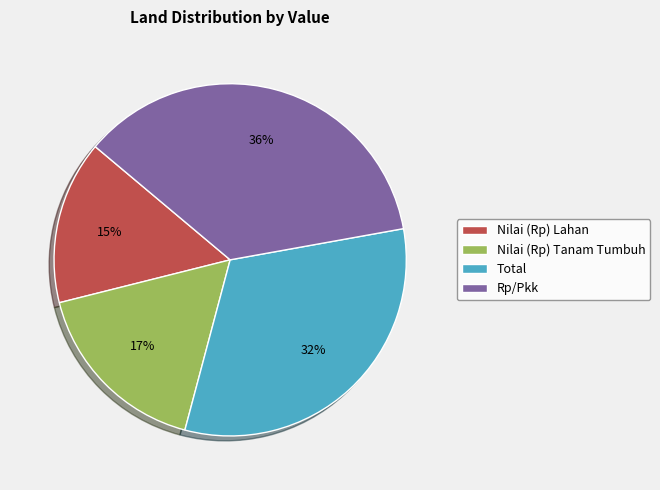

Approximately how many times larger is the value at Nilai (Rp) Lahan compared to Total?

0.5